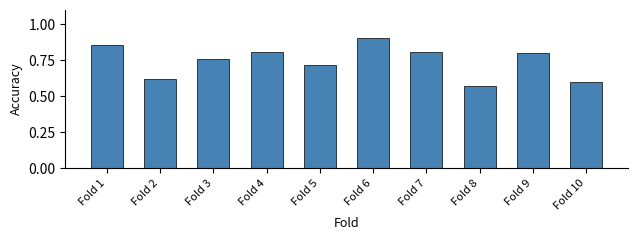

At which label is the value closest to 0?

Fold 8